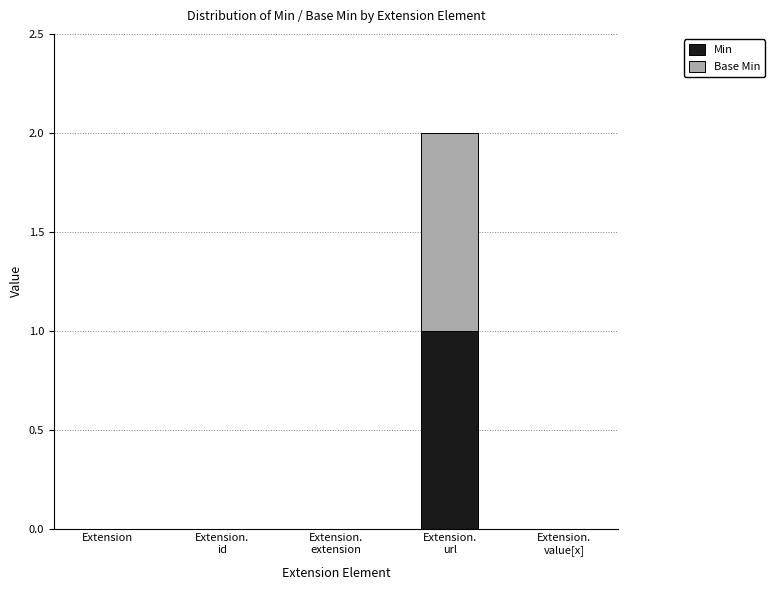

The value of Min at Extension is -1. True or false?

False